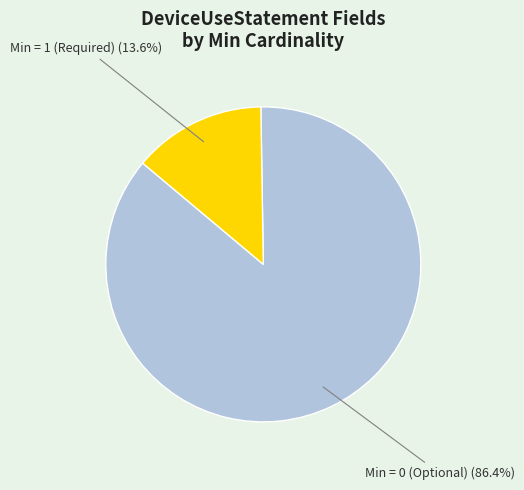

Does any single category account for the majority?

Yes